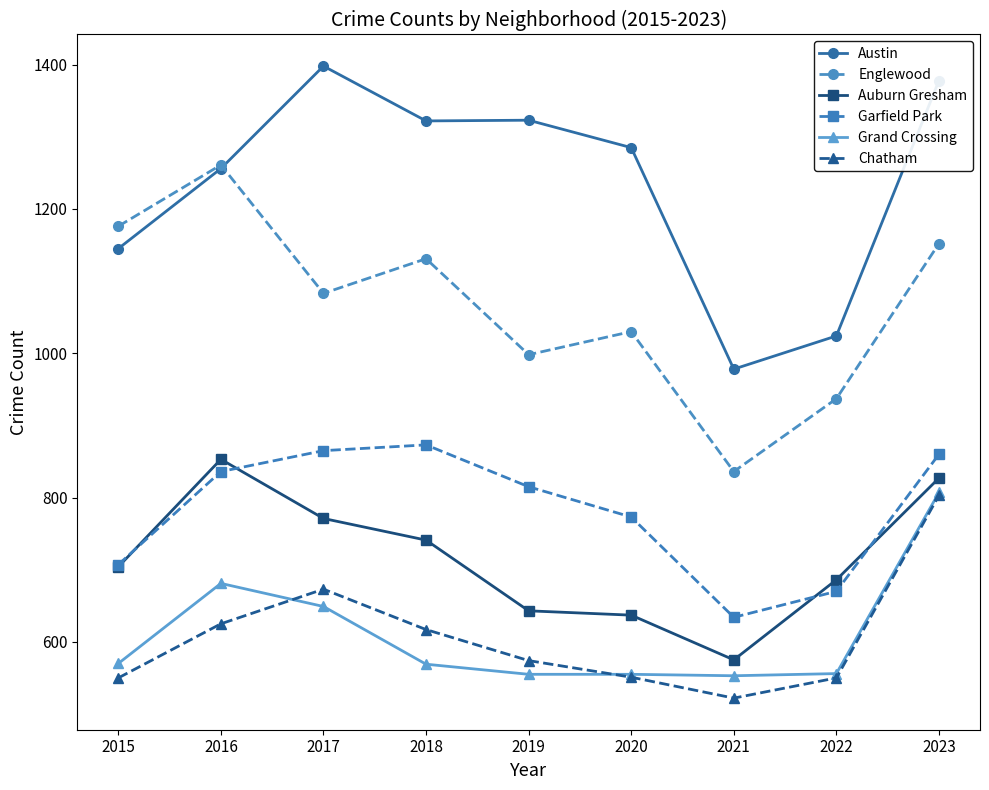

At which category is the sum across all series the highest?

2023